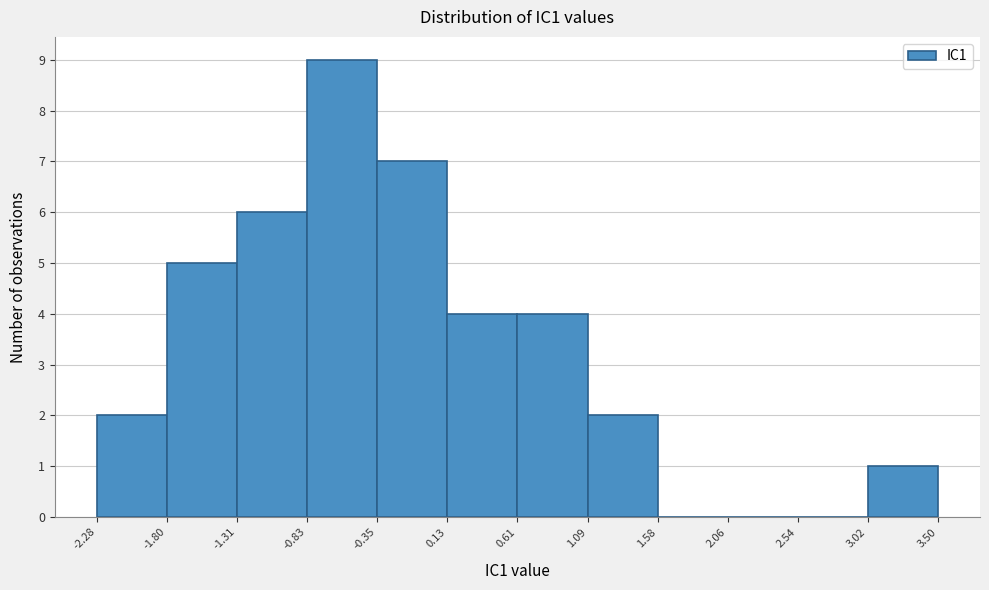

Reading left to right, list every bar in this chart as the range it spans on the x-axis followed by its height. The values are not printed on the chart, so give them approximately, as read against the axis.

-2.28 to -1.80: 2
-1.80 to -1.31: 5
-1.31 to -0.83: 6
-0.83 to -0.35: 9
-0.35 to 0.13: 7
0.13 to 0.61: 4
0.61 to 1.09: 4
1.09 to 1.58: 2
1.58 to 2.06: 0
2.06 to 2.54: 0
2.54 to 3.02: 0
3.02 to 3.50: 1